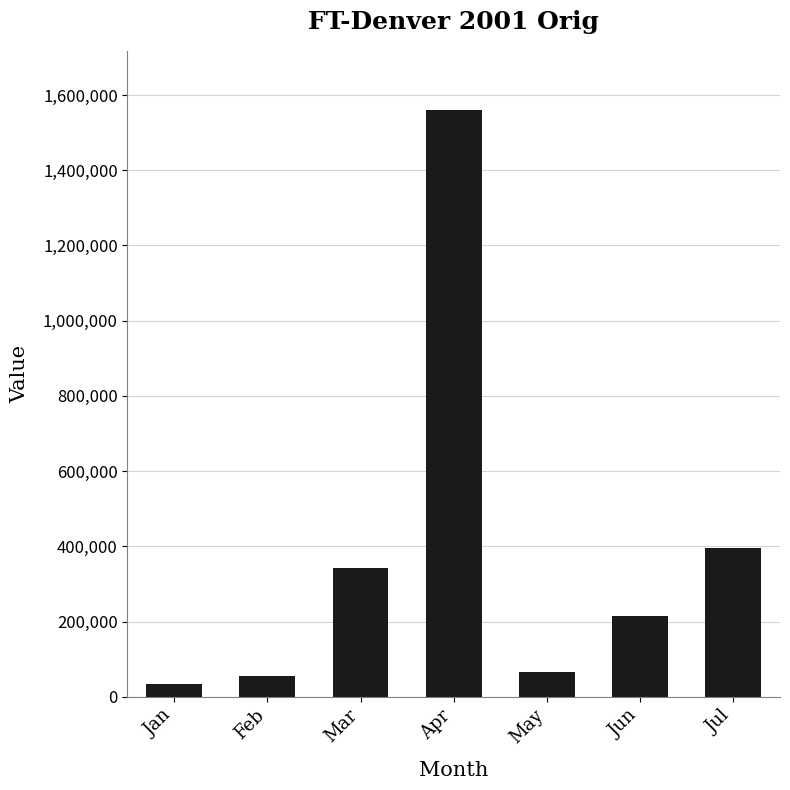

How many series are shown in this chart?

1